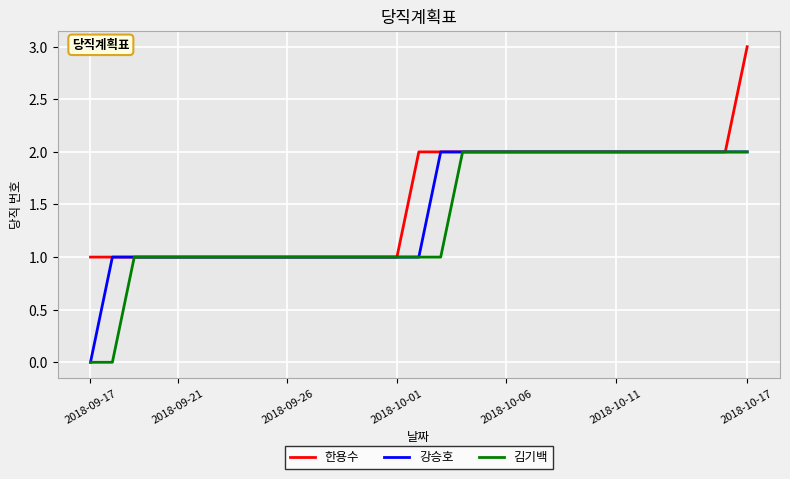

True or false: 한용수 and 김기백 cross at least once.

False